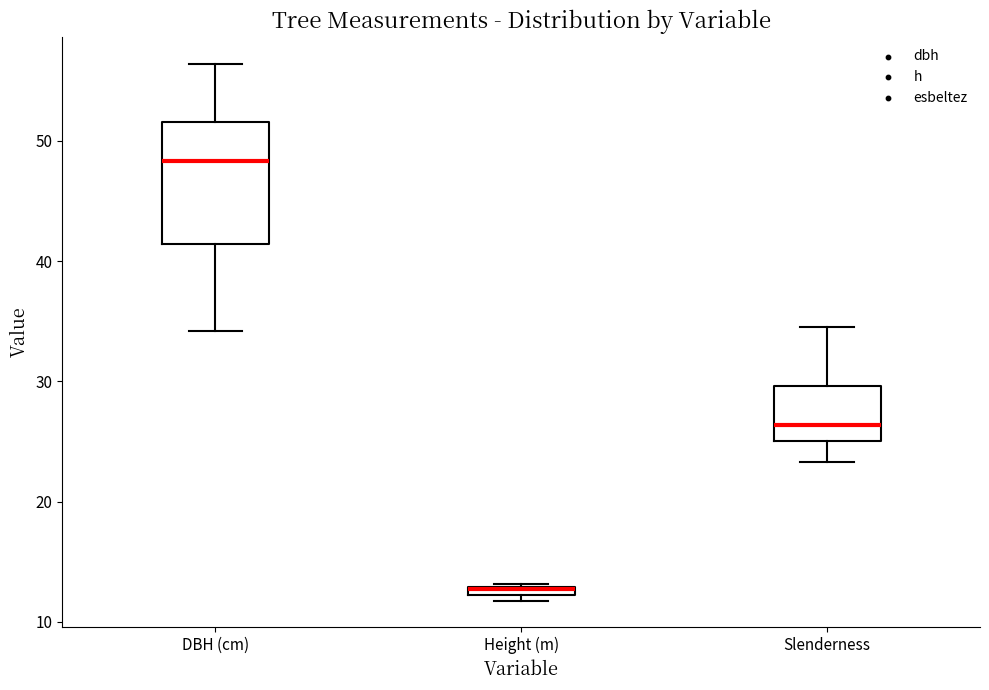

Where does the lower whisker of the box for DBH (cm) end on the y-axis? The values are not printed on the chart, so give them approximately, as read against the axis.

34